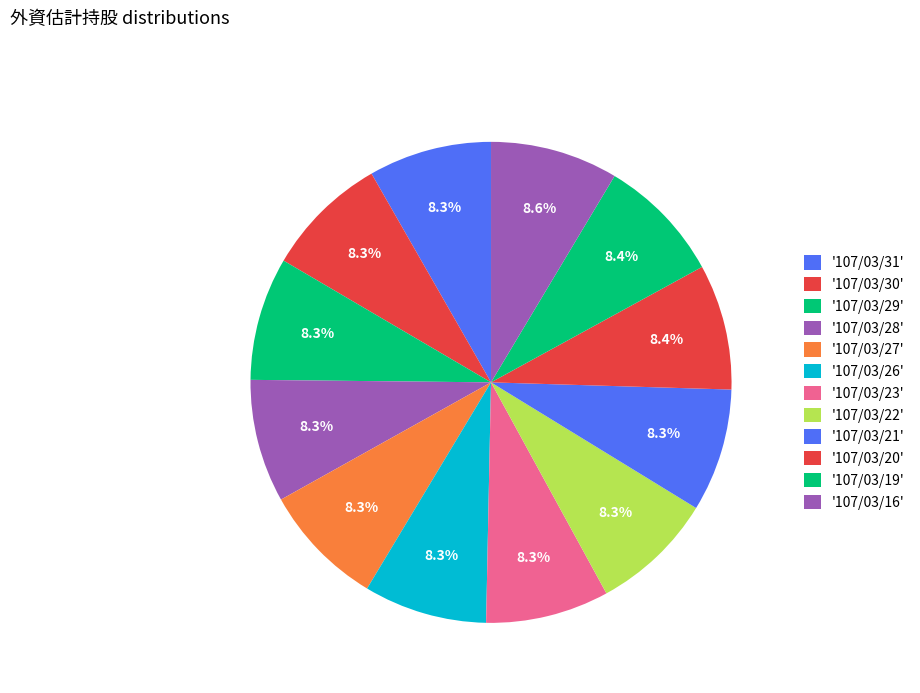

How many slices are in this pie chart?

12